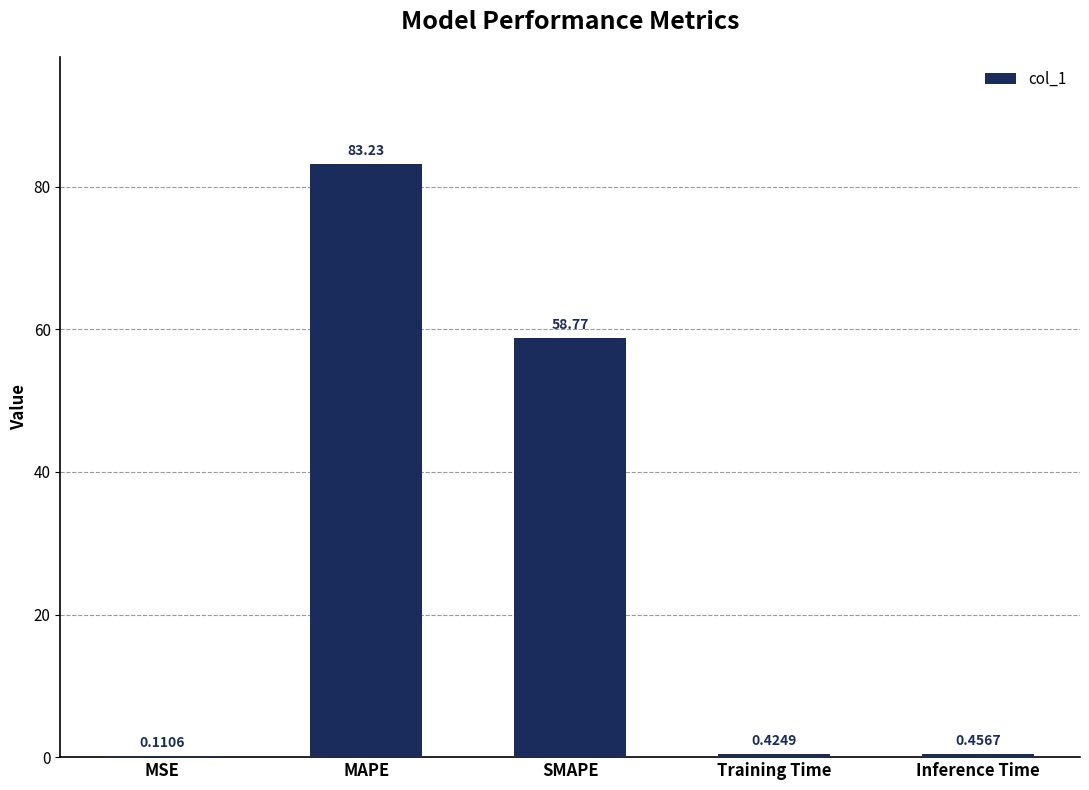

What is the ratio of the value at SMAPE to the value at MAPE?

0.7